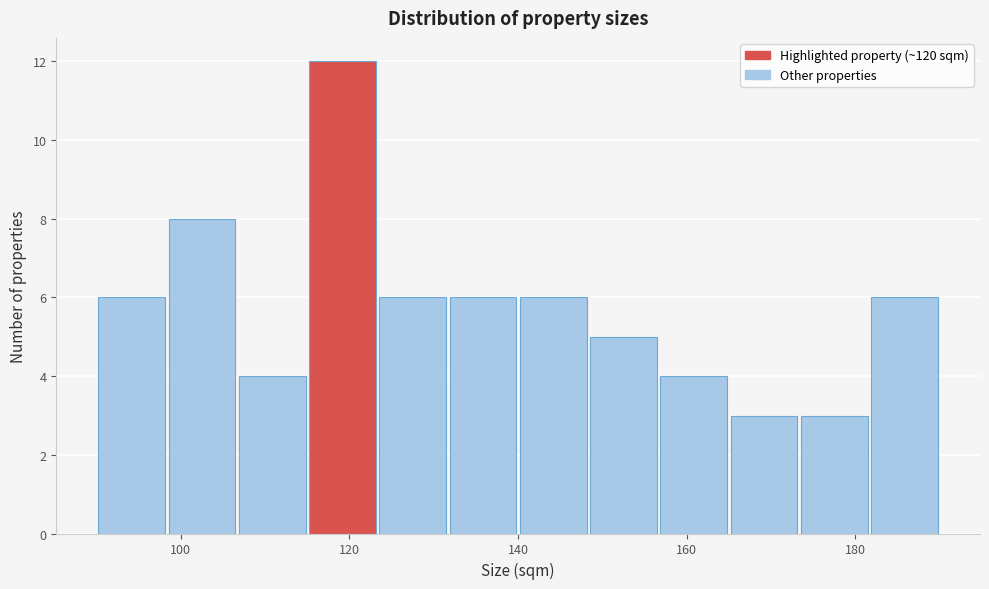

What is the height of the bar covering 116 to 124 on the x-axis? Neither the bar edges nor the heights are printed on the chart, so give them approximately, as read against the axes.

12